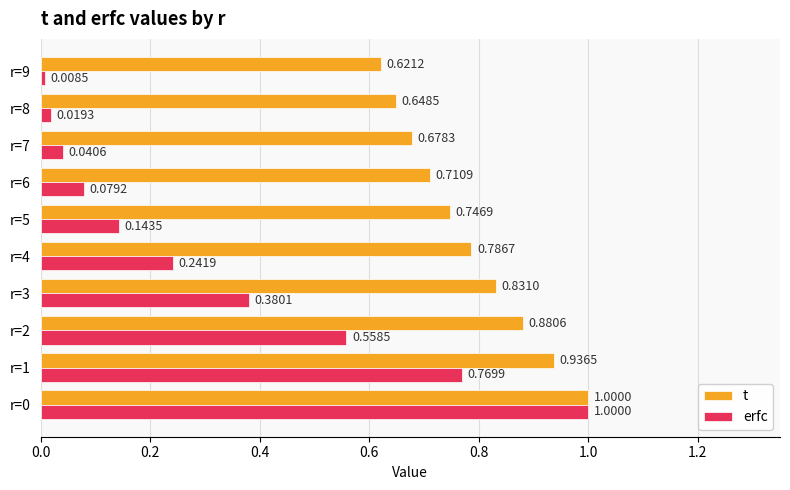

Which series has the widest spread of values?

erfc